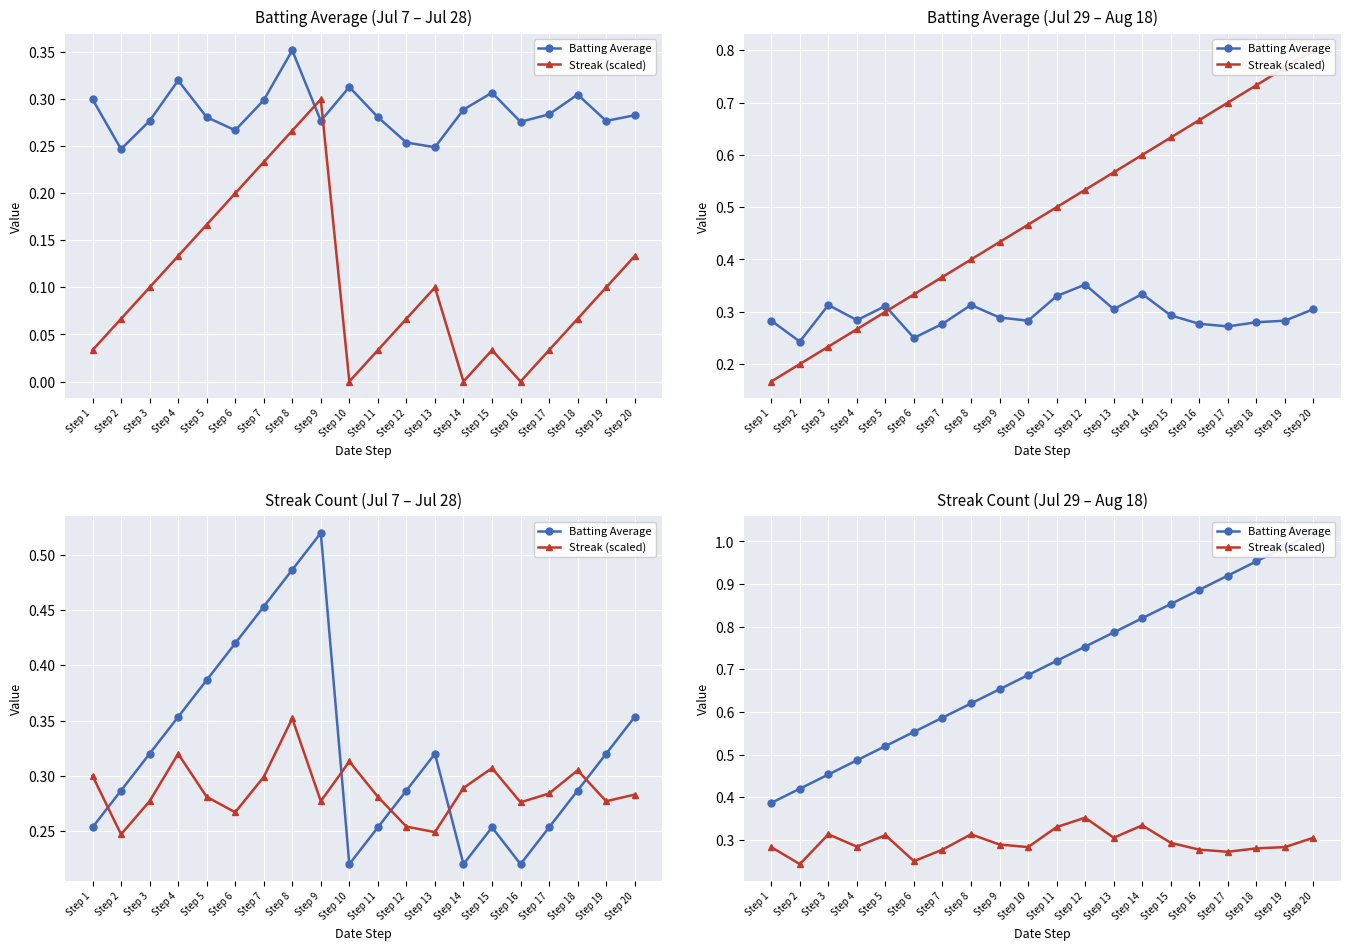

At which category does Streak (scaled) reach its first local peak?

Step 3